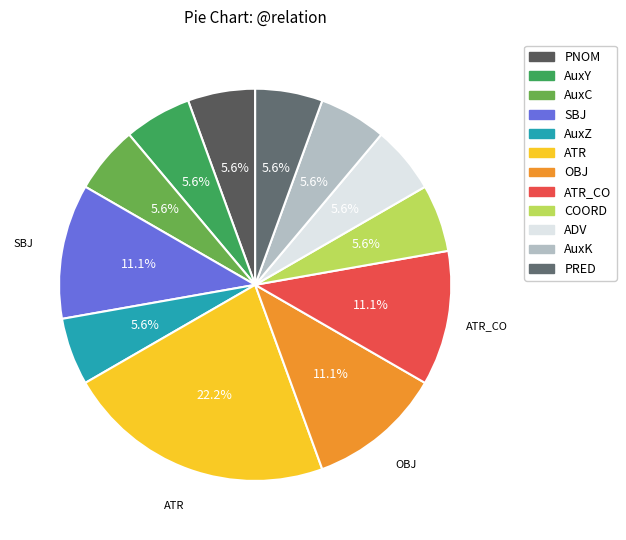

Count the number of slices in the pie.

12